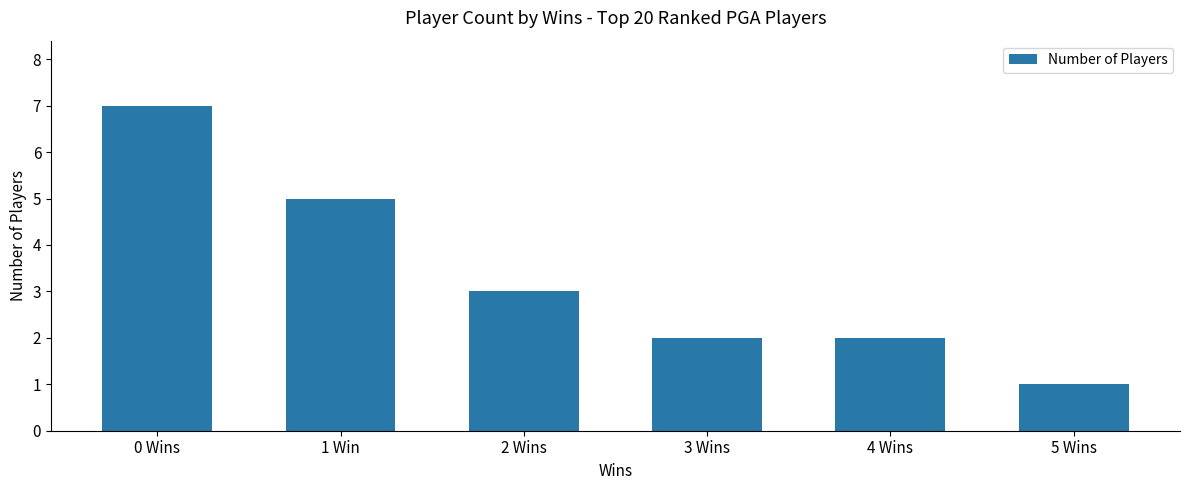

Reading left to right, what are all the values shown in this chart?

7	5	3	2	2	1